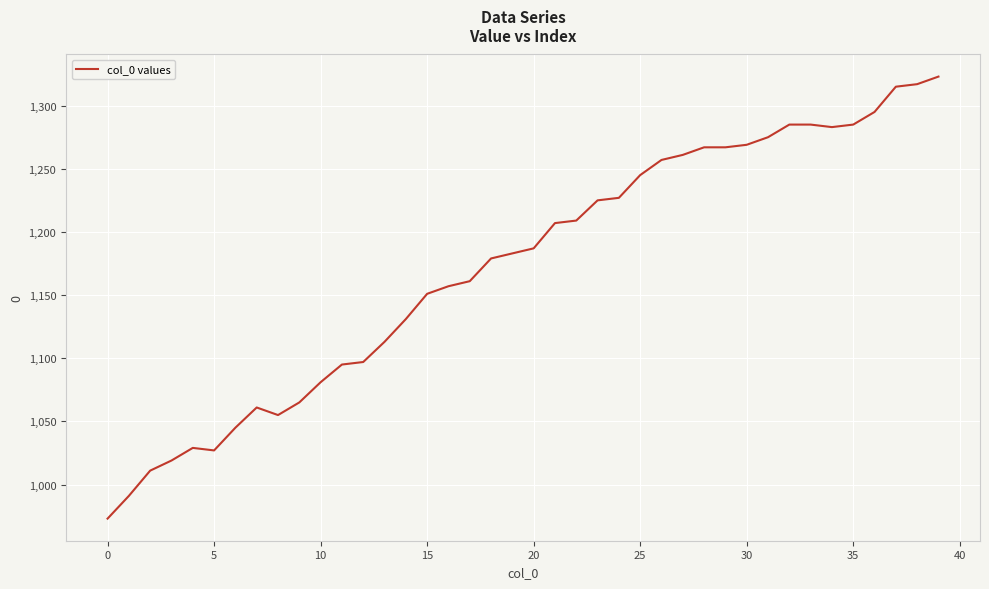

What is the smallest value displayed?

973